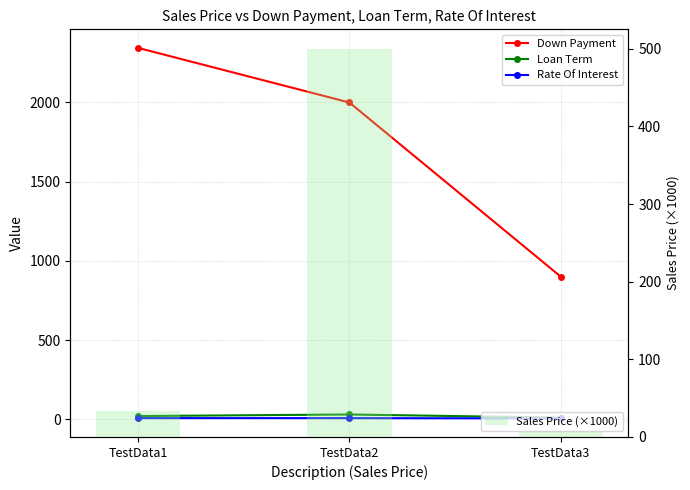

What is the difference between the maximum and minimum values in the Loan Term series?

20.0